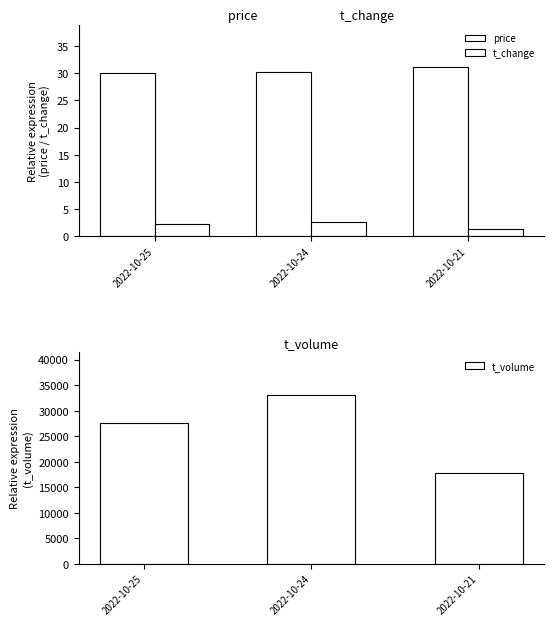

How many distinct data groups are displayed?

3